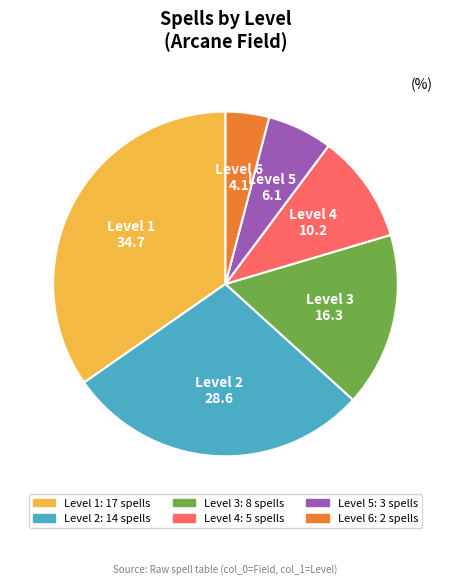

Which has a higher value, Level 5 or Level 6?

Level 5